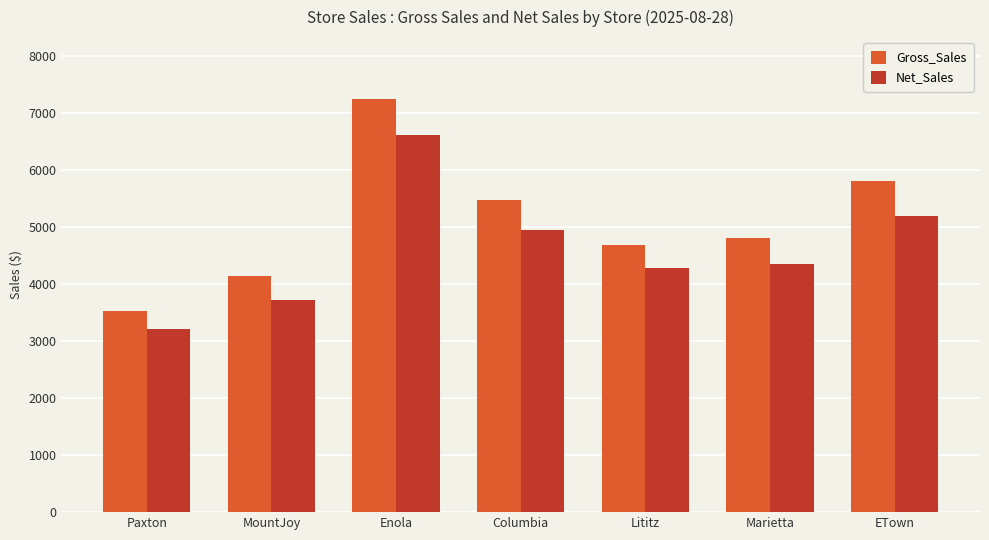

Which series changed the most between Lititz and Marietta?

Gross_Sales